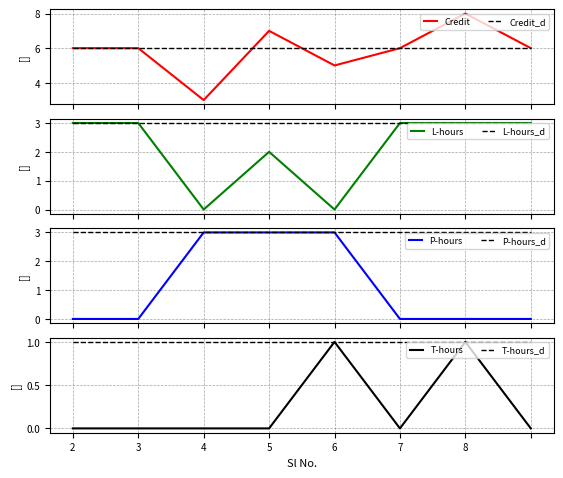

What is the value of the 5th point from the left?

5